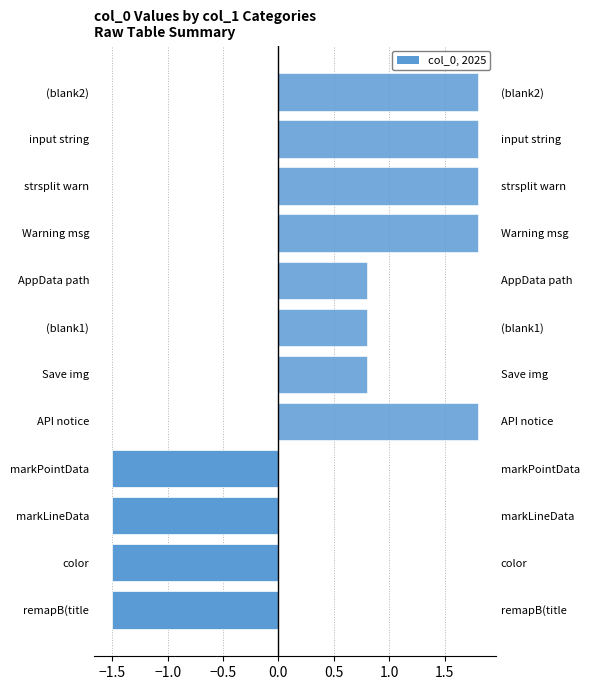

Which series changed the most between markPointData and Warning msg?

col_0 (right)